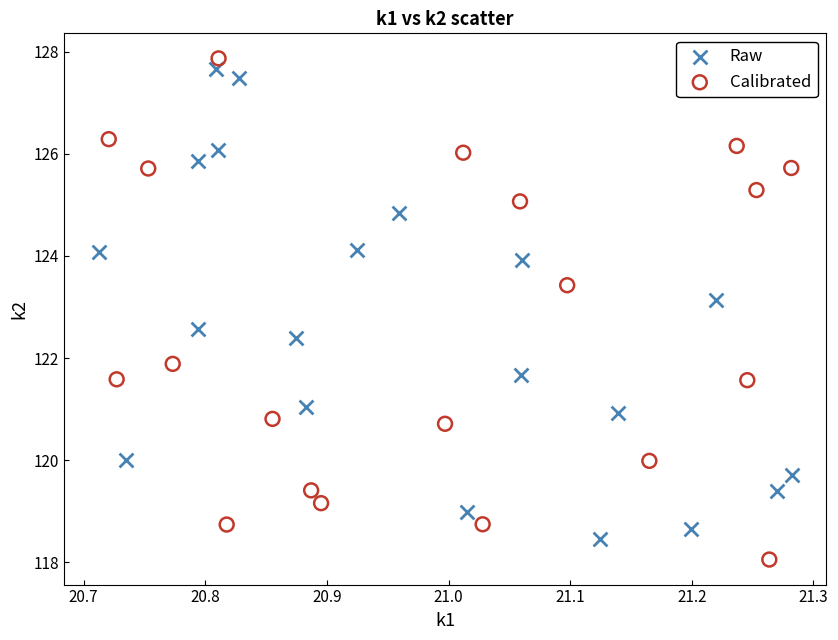

What are all the series names shown in the legend?

Raw, Calibrated